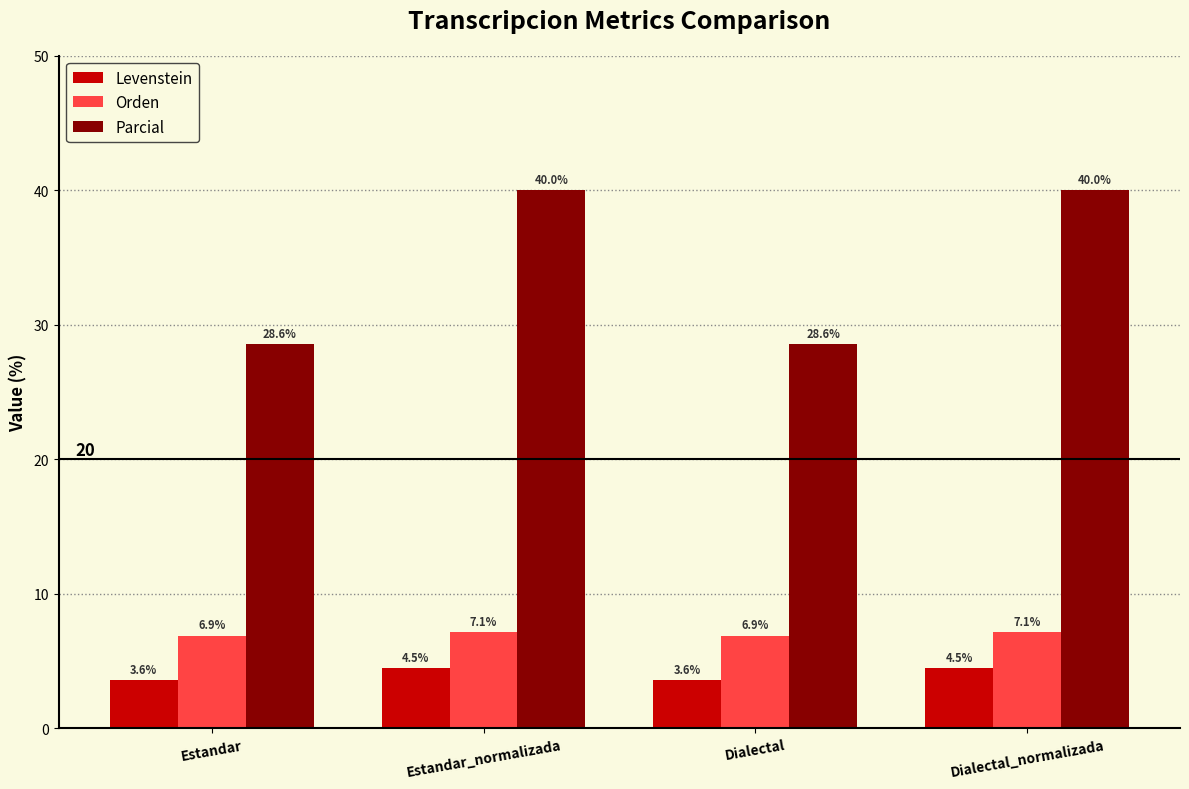

What is the approximate value of Parcial at Dialectal?

28.6